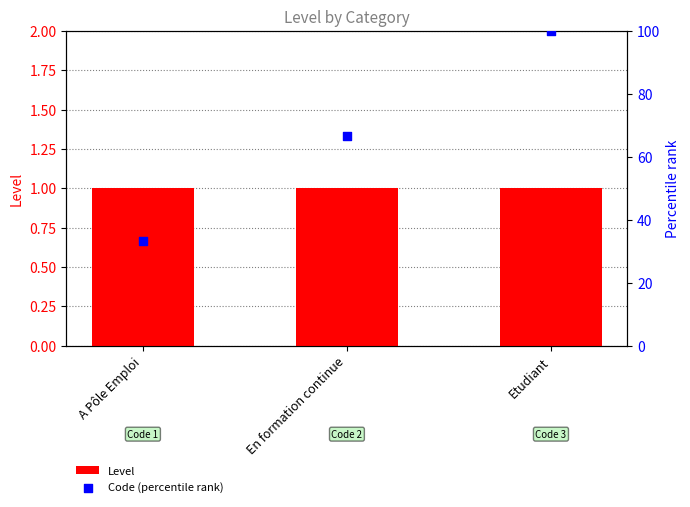

At how many categories does at least one series exceed 69?

1